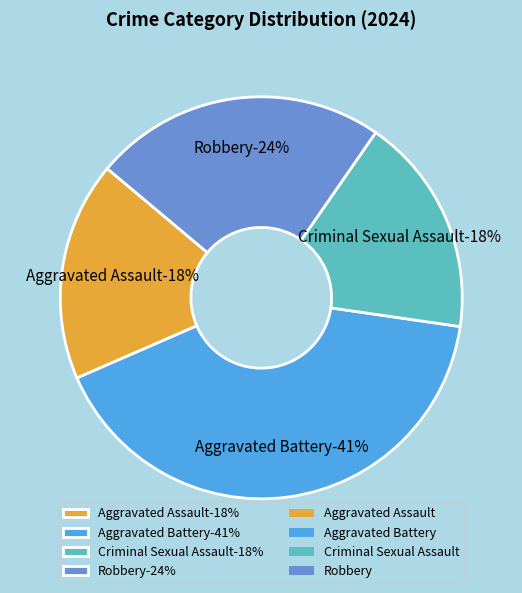

What is the smallest slice in the pie chart?

Aggravated Assault